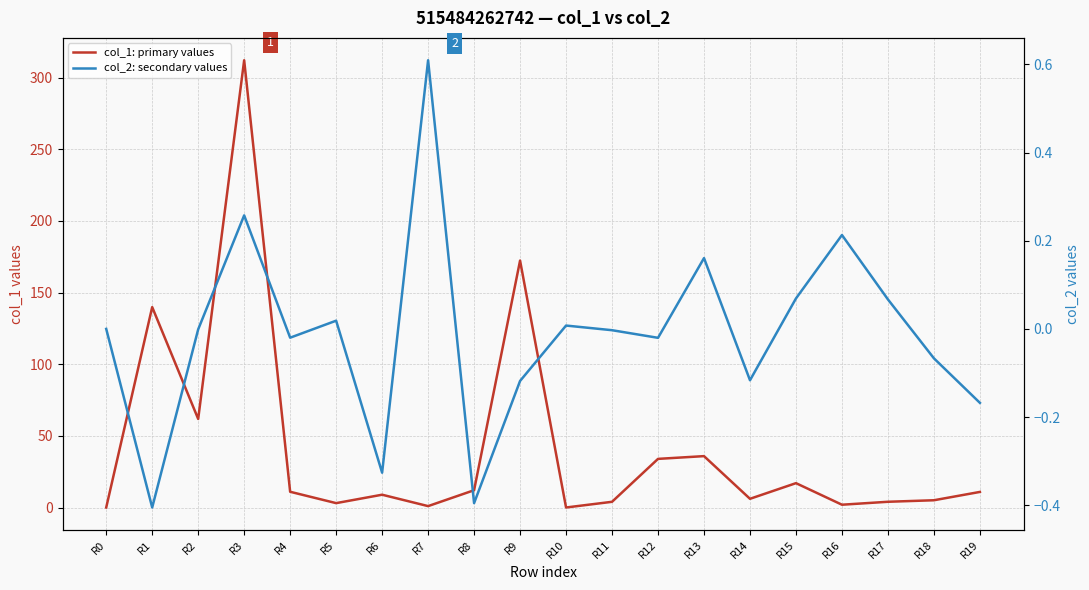

What is the spread (max minus min) of values at R7?

0.4